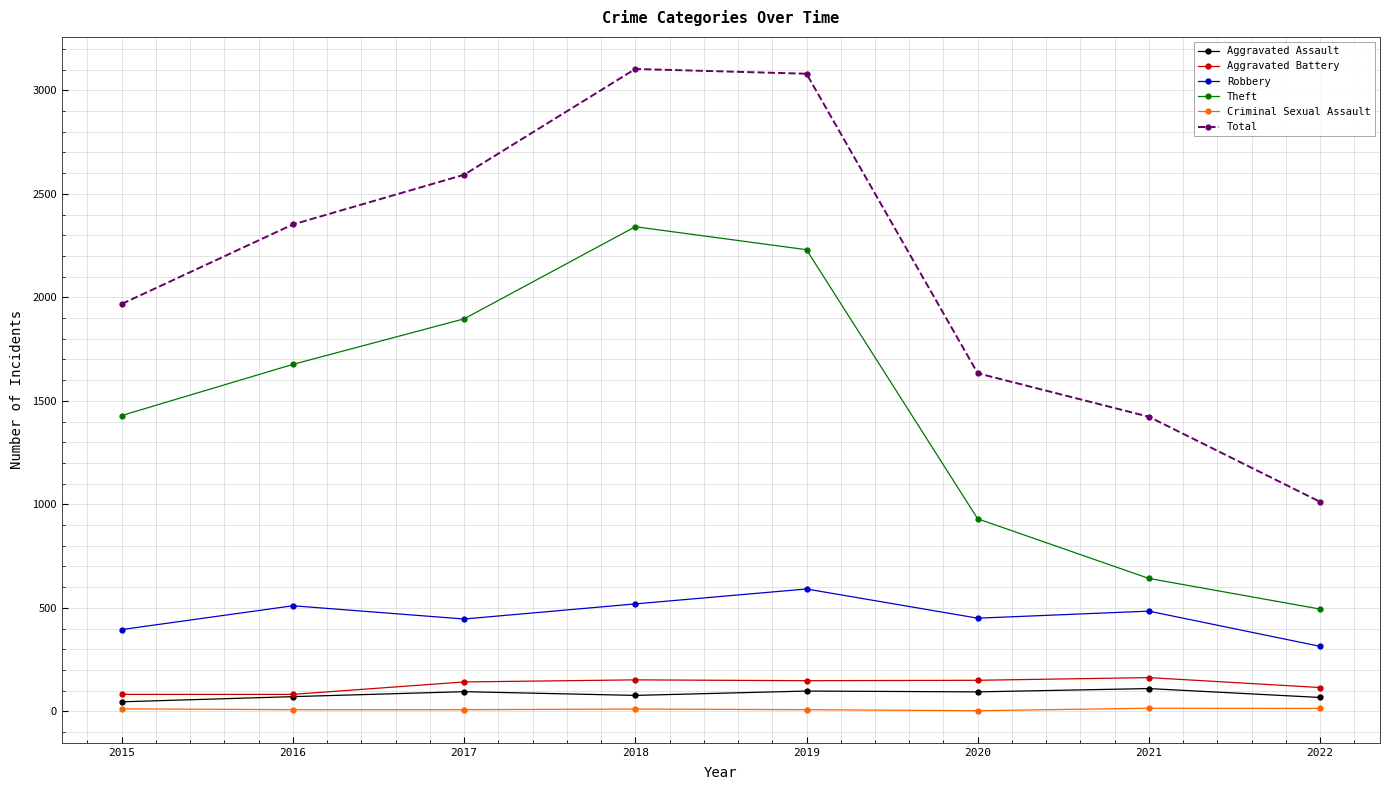

Which series changed the most between 2017 and 2018?

Total